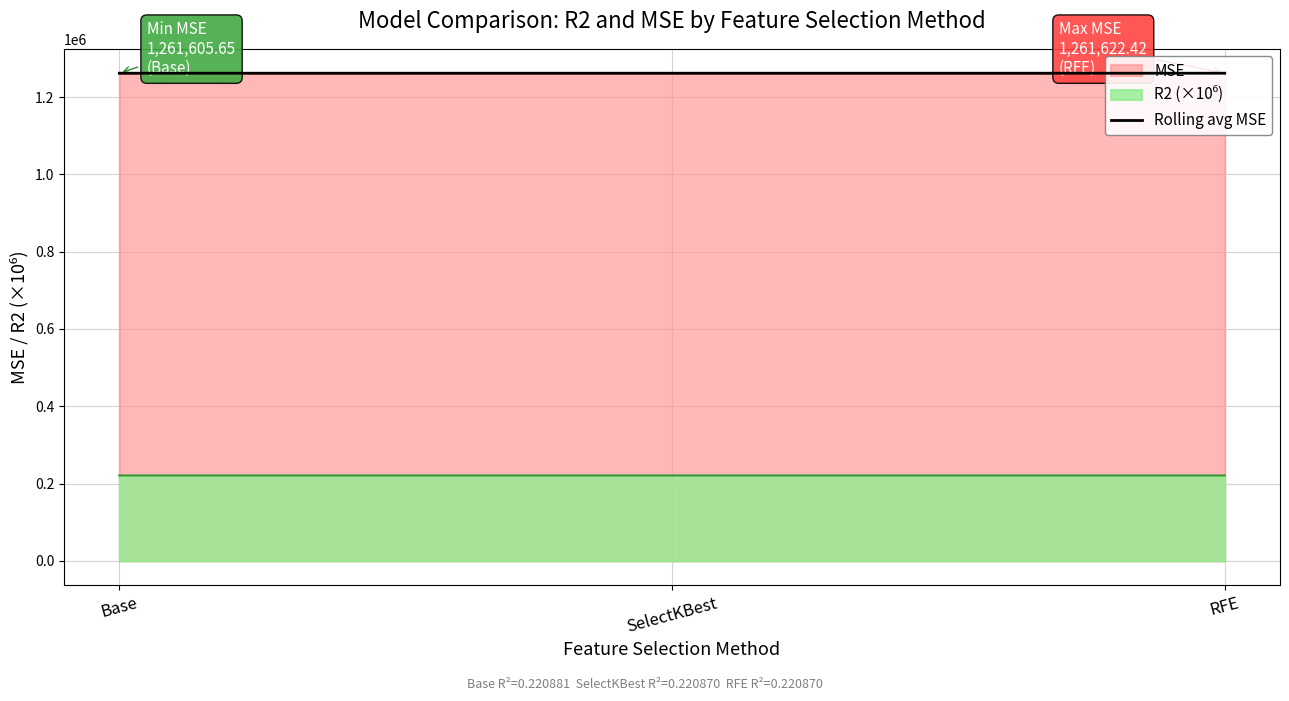

What is the label of the 2nd point from the left?

SelectKBest